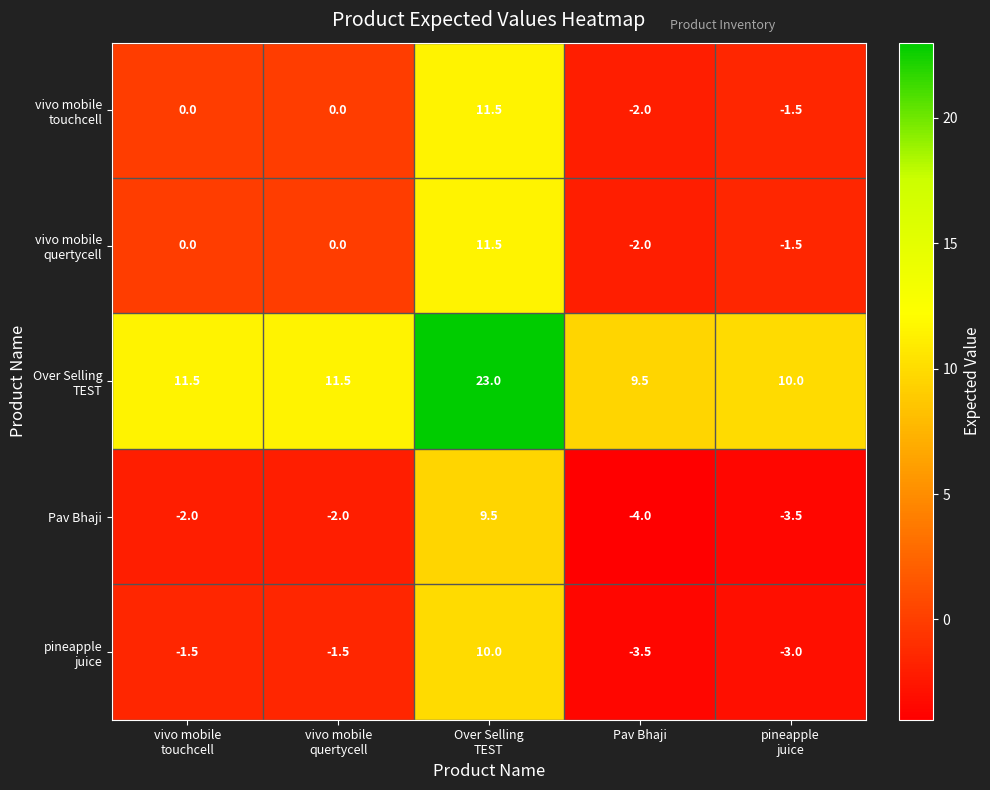

What is the sum of all Pav Bhaji values?

-2.0